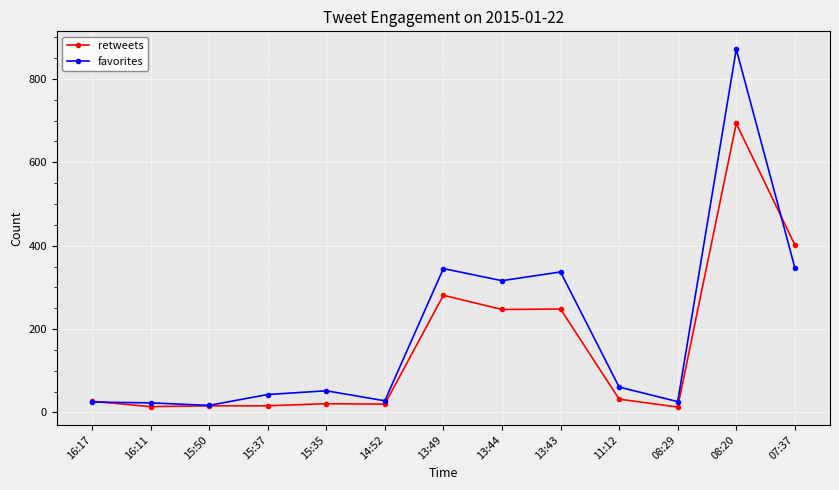

What is the difference between the retweets values at 08:20 and 15:35?

672